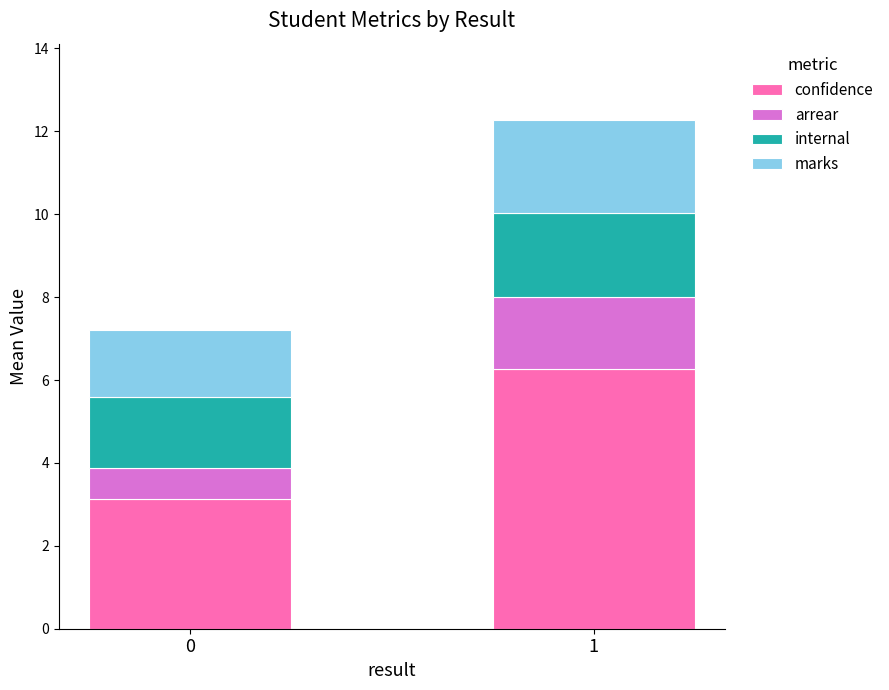

What is the approximate value of confidence at 1?

6.3